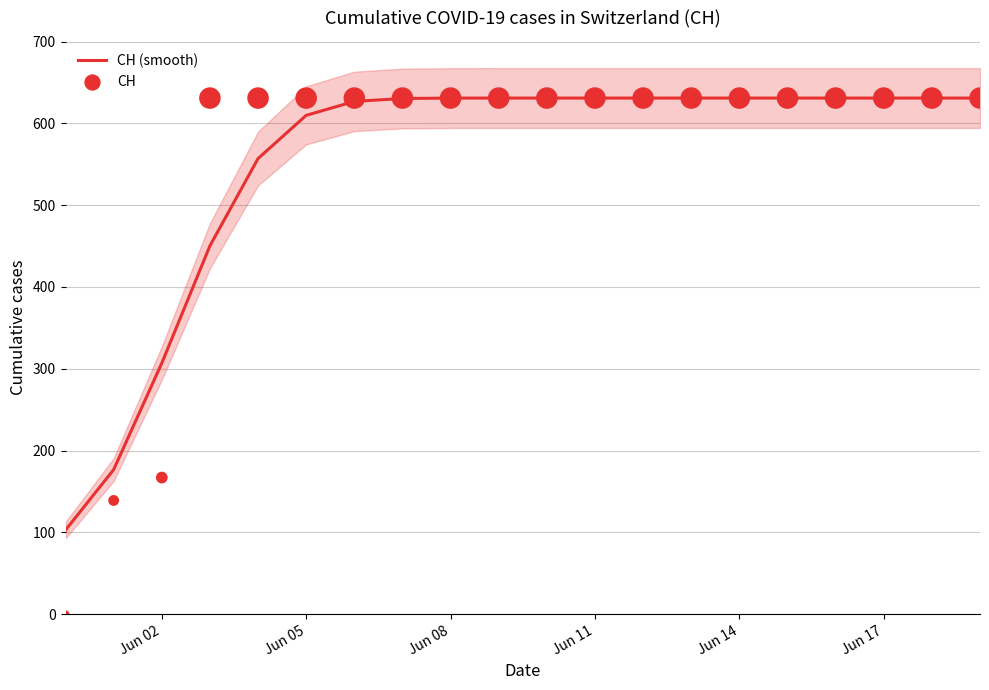

Which series contains the highest Y value?

CH (smooth)